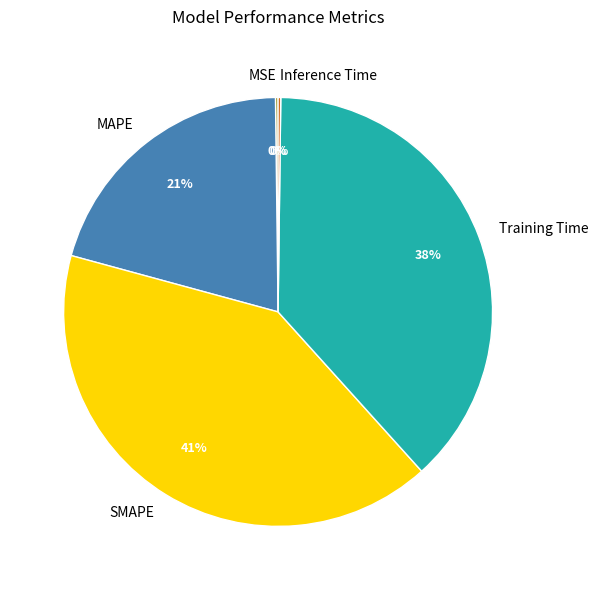

Is there a majority slice in this chart?

No